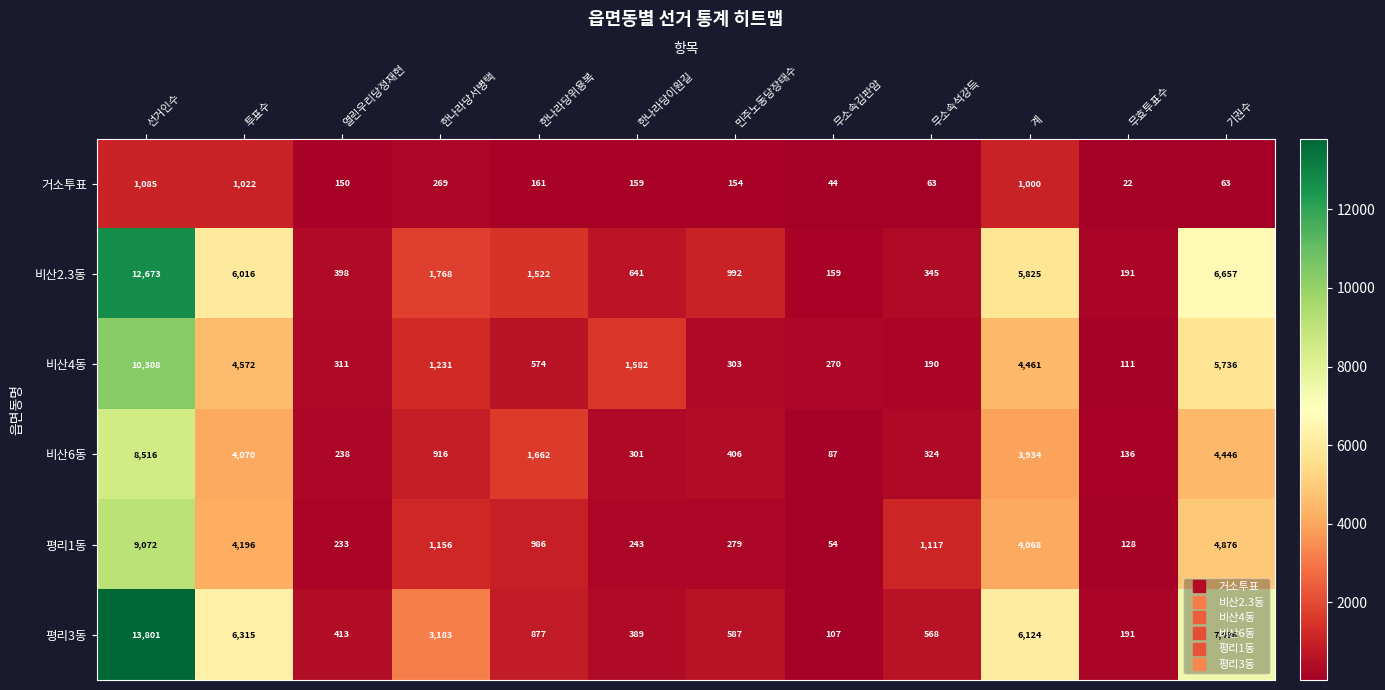

Which series has the largest total across all categories?

평리3동